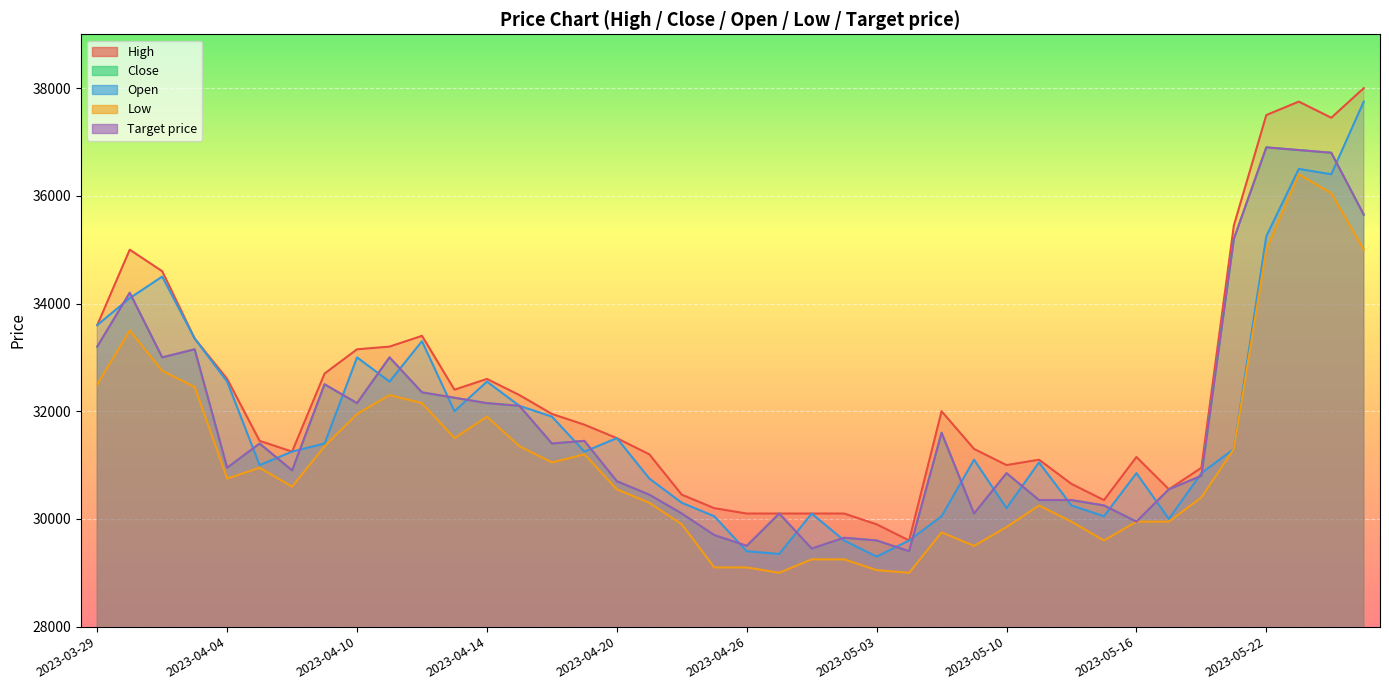

What is the difference between the second highest and minimum values in the Target price series?

7450